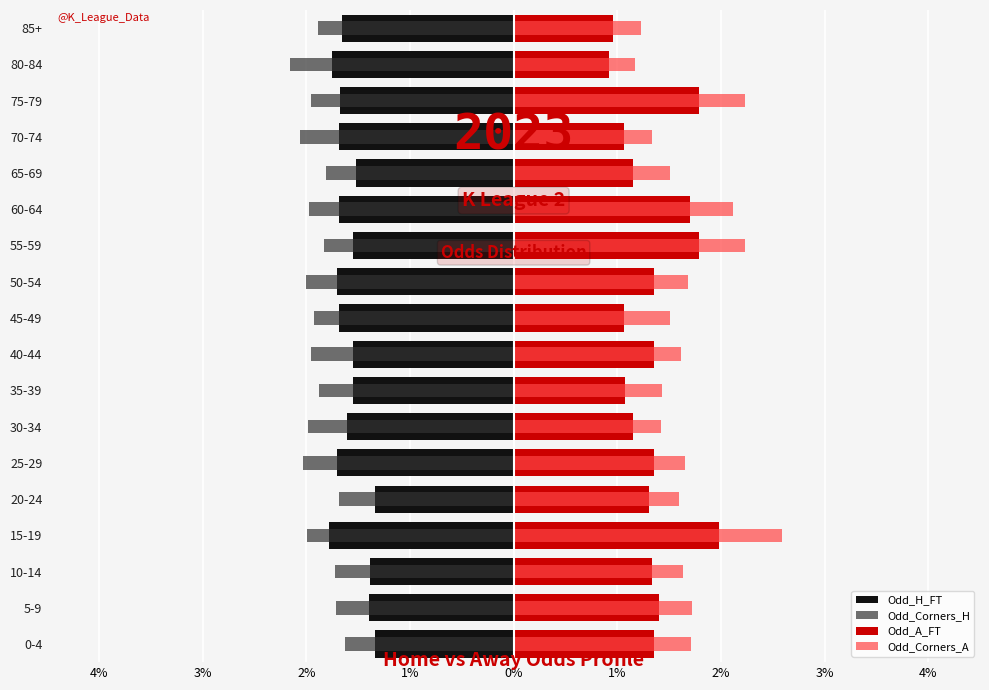

What is the value of the Odd_A_FT bar at the 10th from the left?

1.1